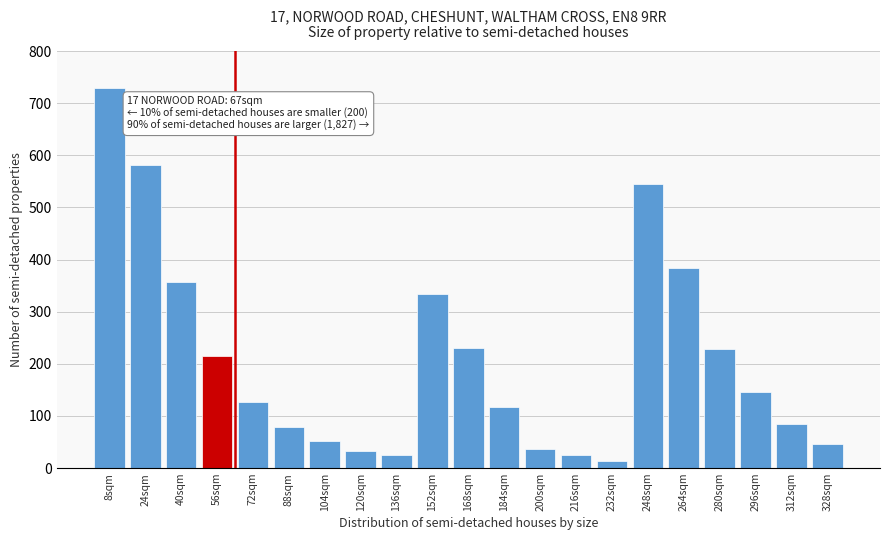

What is the difference between the second highest and second lowest values?

555.8